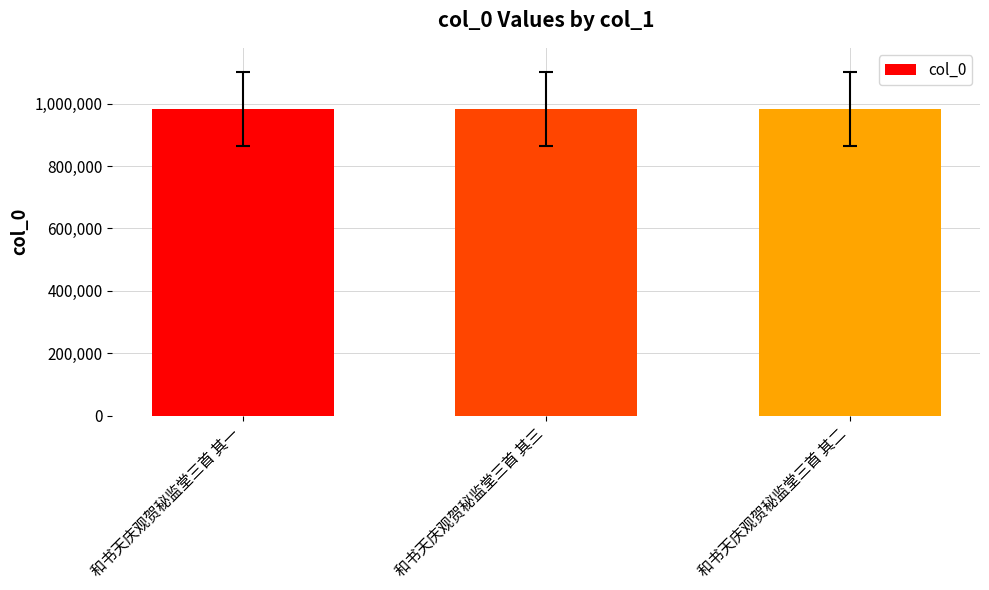

How many data points are less than 982360?

1